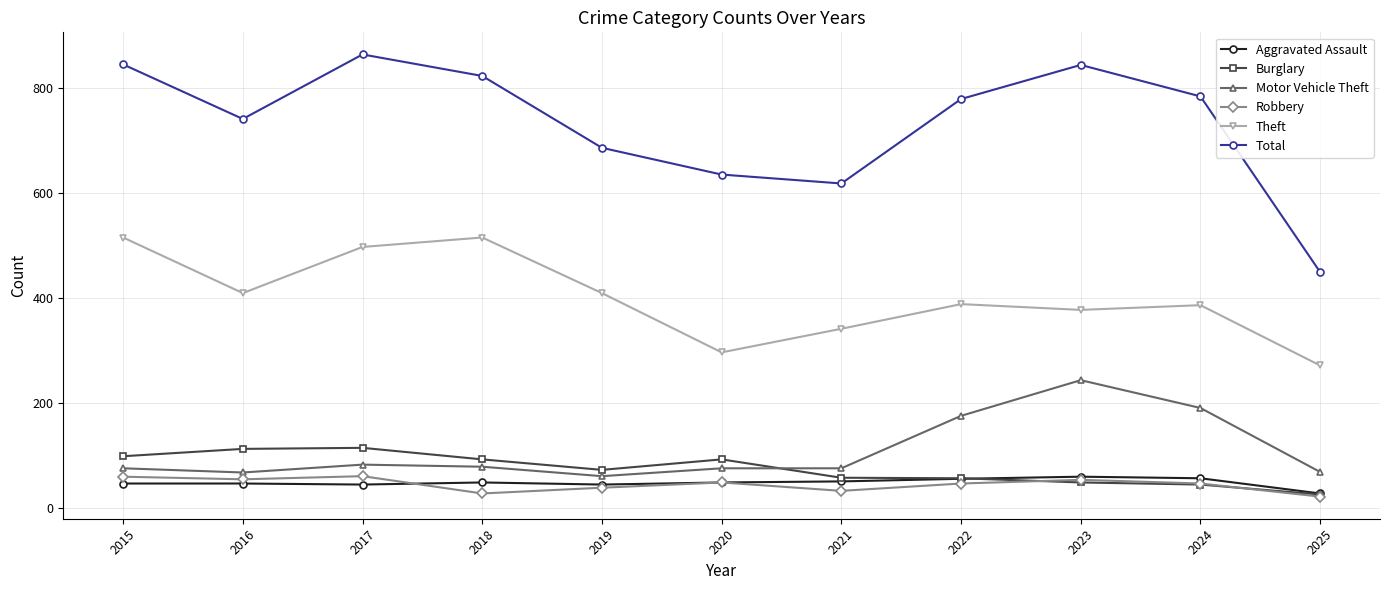

Is it true that Total equals 686 at 2019?

True